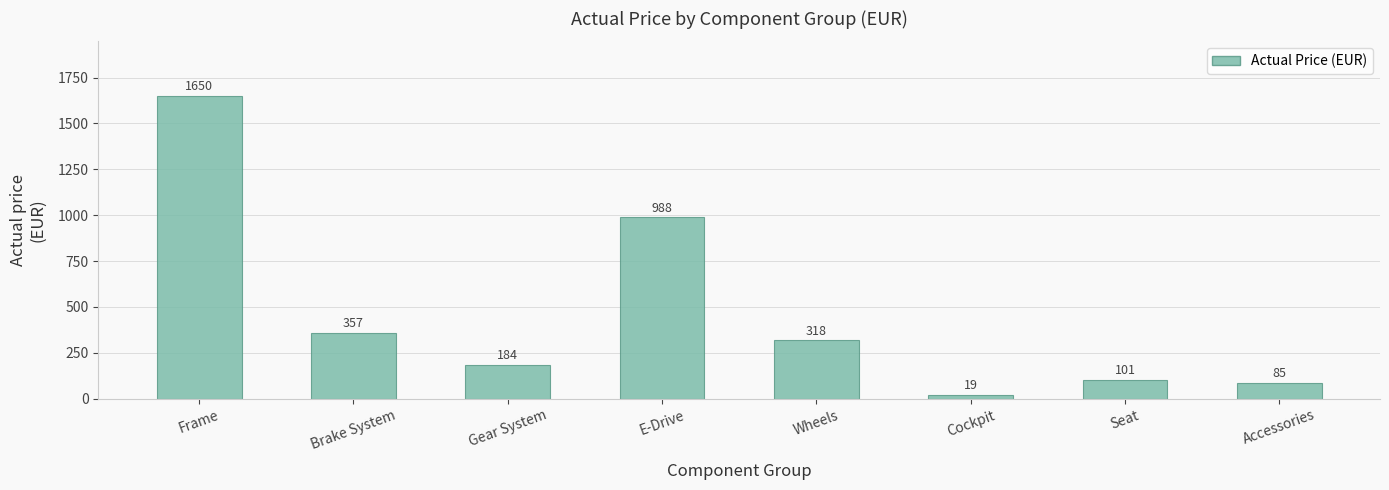

Is it true that the value at Accessories is 85?

True